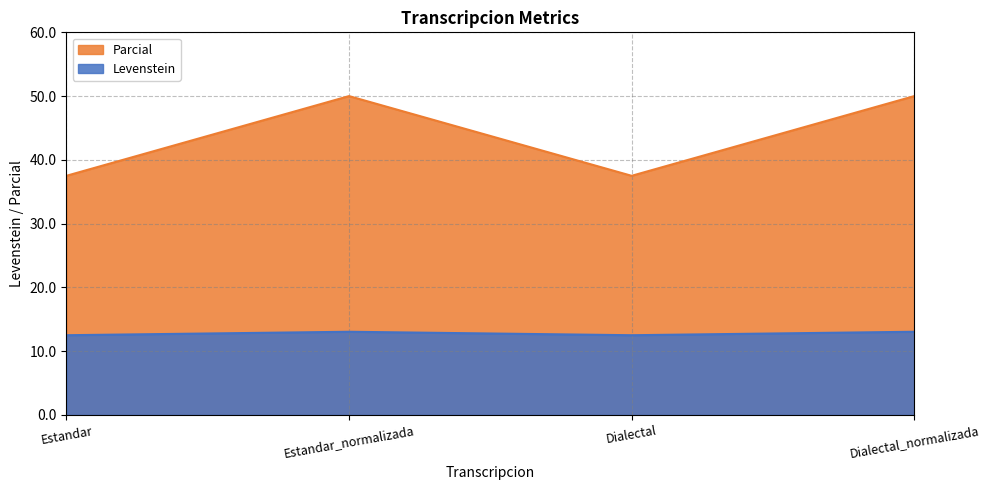

Rank the series at Estandar_normalizada from lowest to highest value.

Levenstein, Parcial